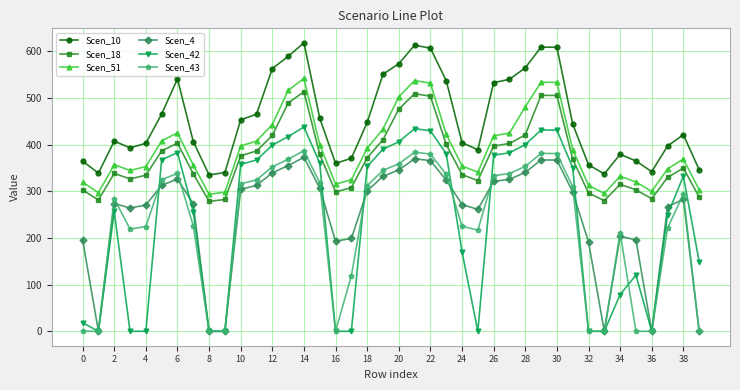

At how many categories does at least one series exceed 66?

40